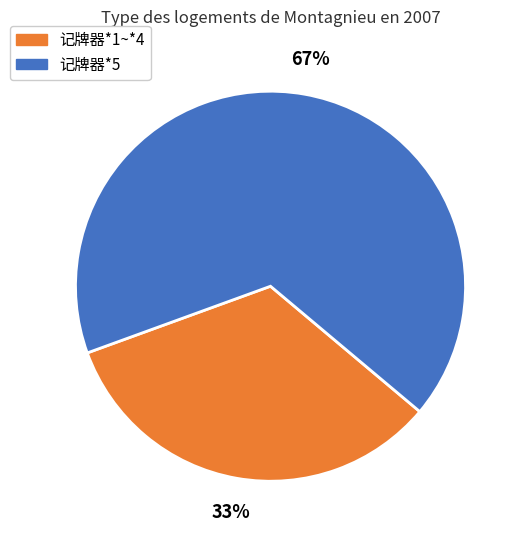

Which slice represents more than half of the pie?

记牌器*5